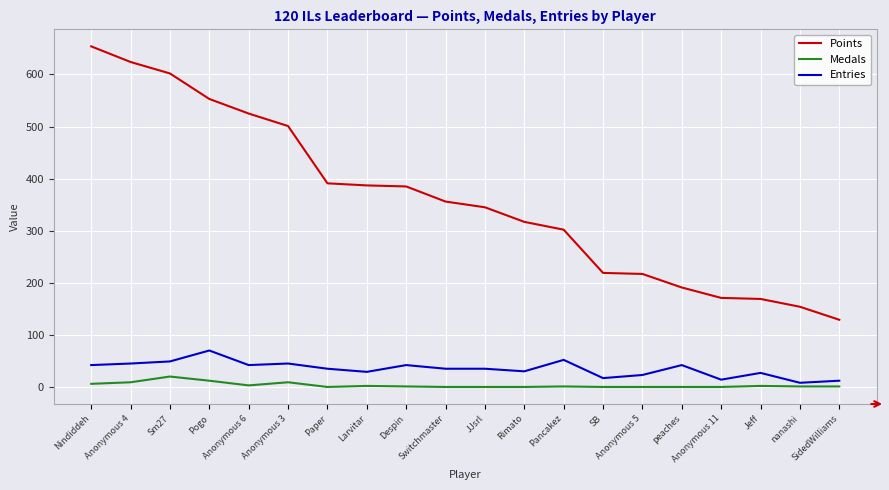

What are all the series names shown in the legend?

Points, Medals, Entries